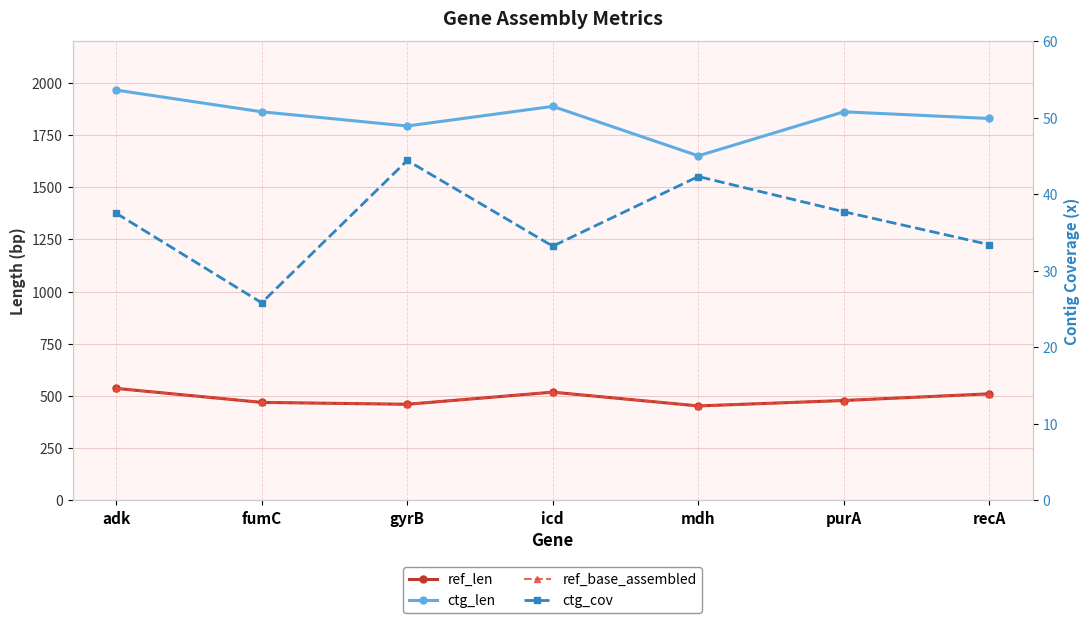

True or false: ref_base_assembled and ref_len cross at least once.

False